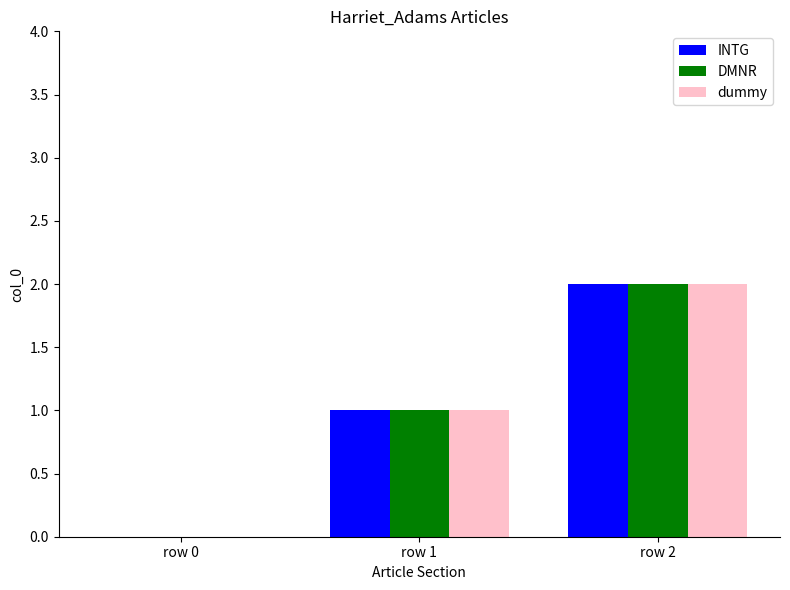

Count the number of data series in this chart.

3